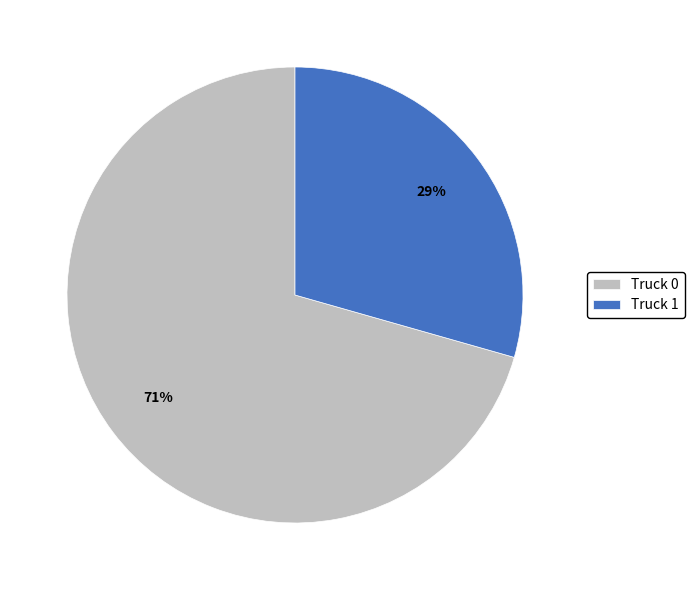

Count the number of slices in the pie.

2